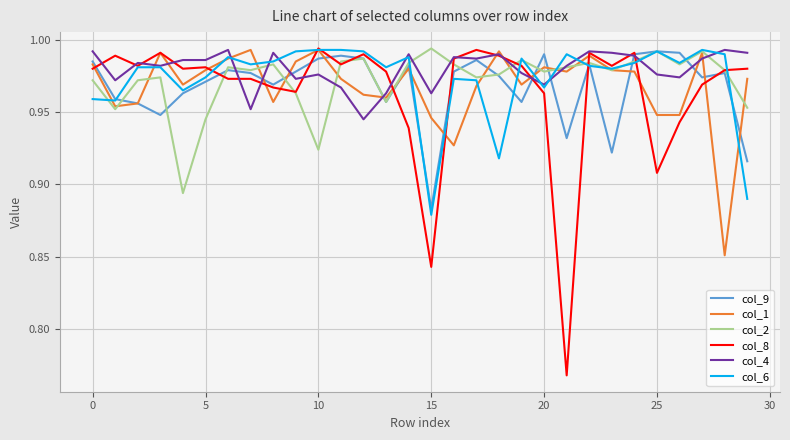

What is the maximum value for col_4?

1.0